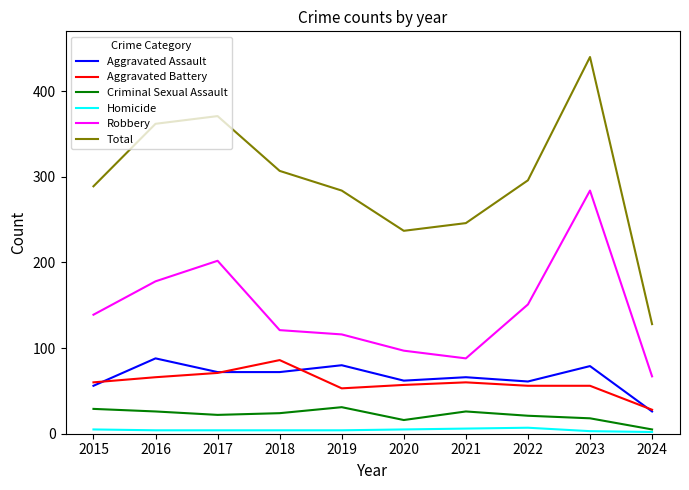

True or false: Robbery has a value of 18 at 2021.

False